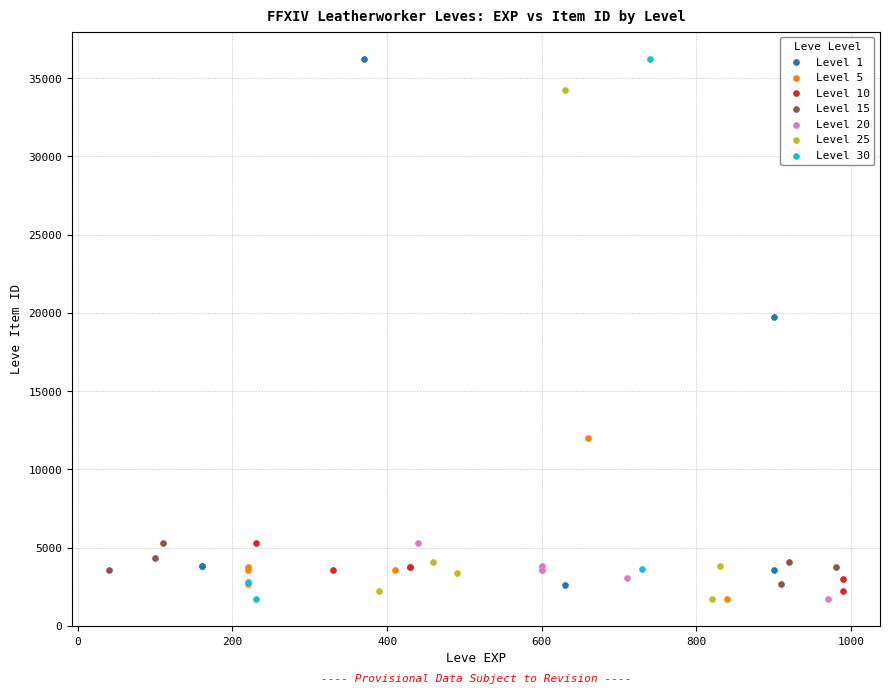

What are all the series names shown in the legend?

Level 1, Level 5, Level 10, Level 15, Level 20, Level 25, Level 30